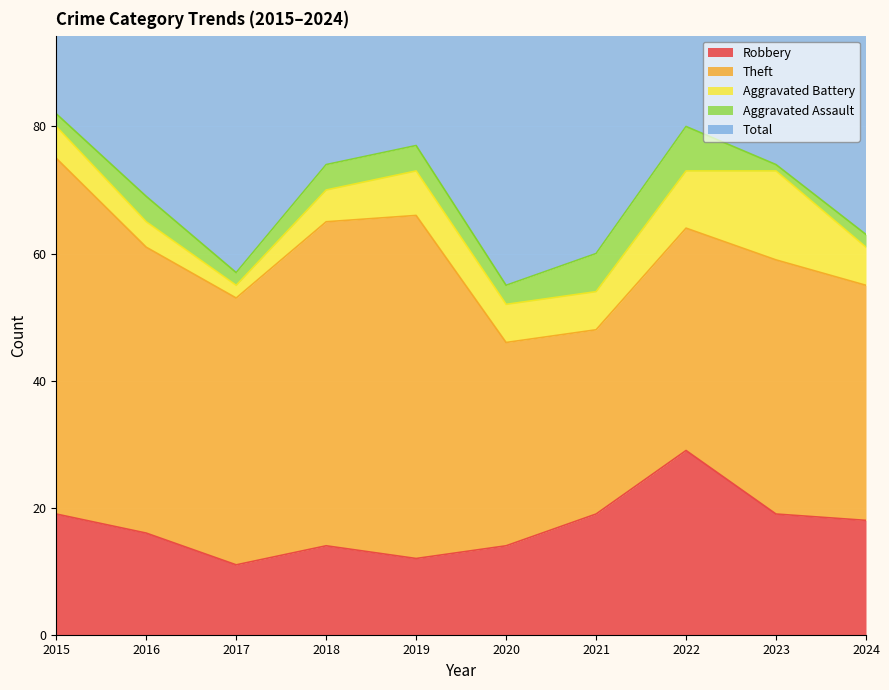

Where is Total nearest to the value 69?

2016